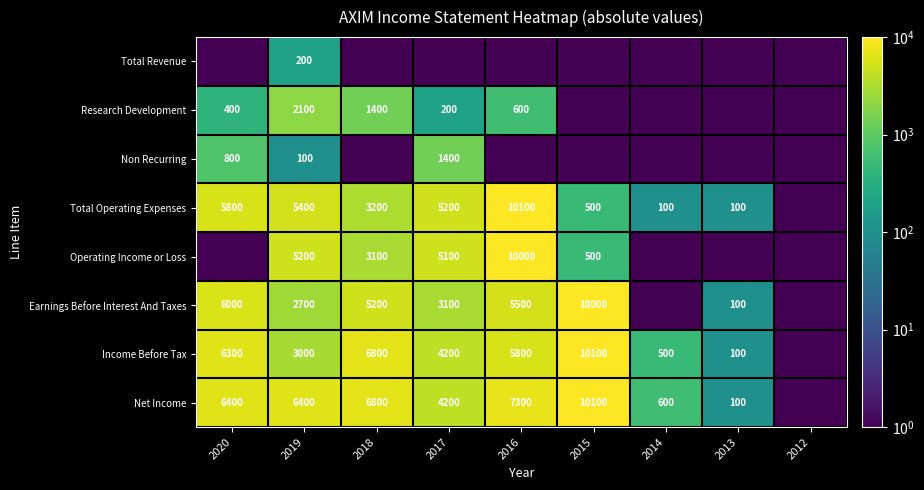

At how many categories does at least one series exceed 6123?

5